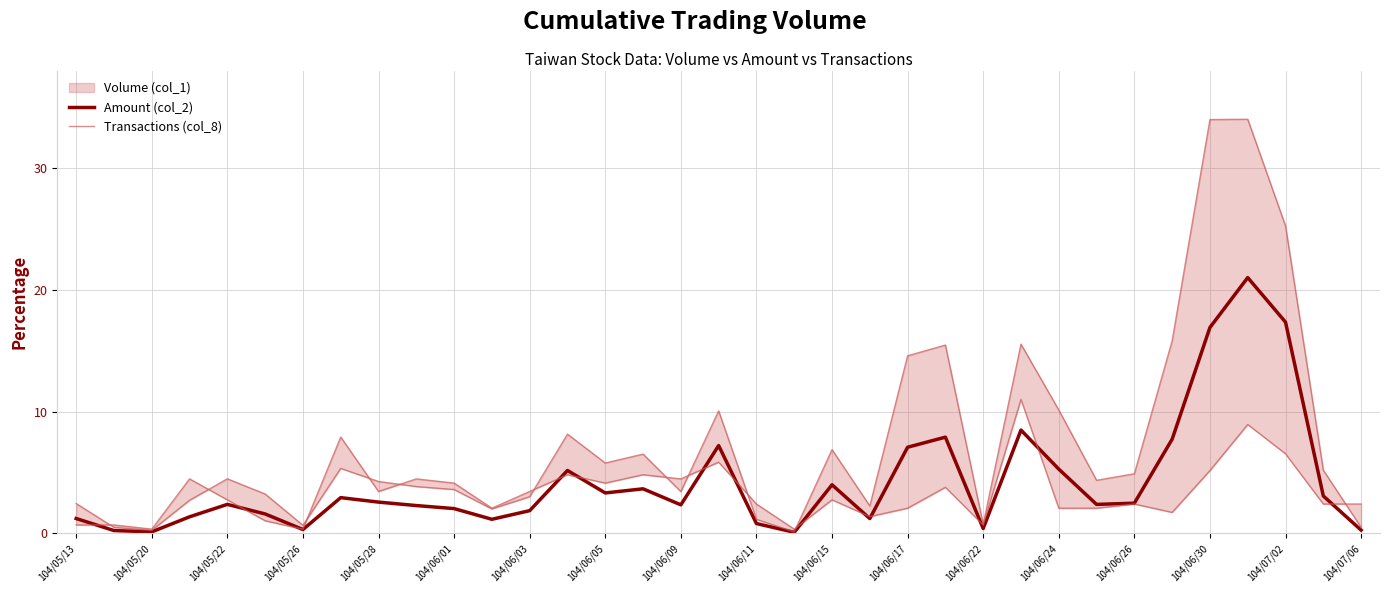

True or false: Amount (col_2) has a value of 4.0 at 104/06/15.

True